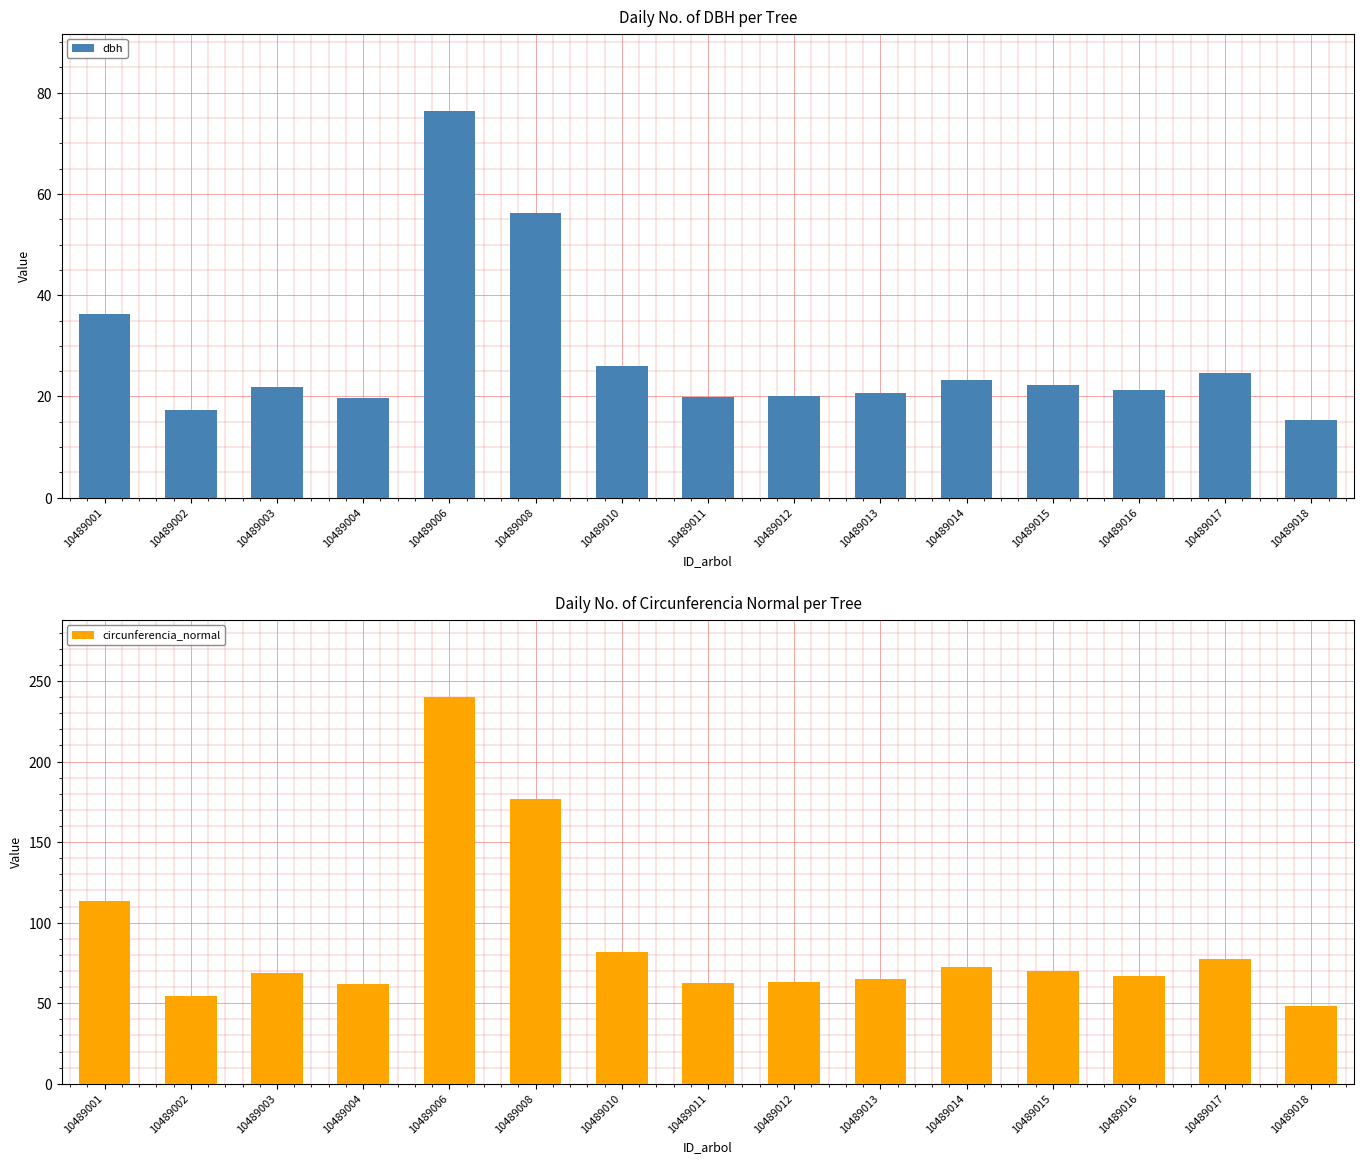

The circunferencia_normal series shows 65.6 at 10489018. True or false?

False